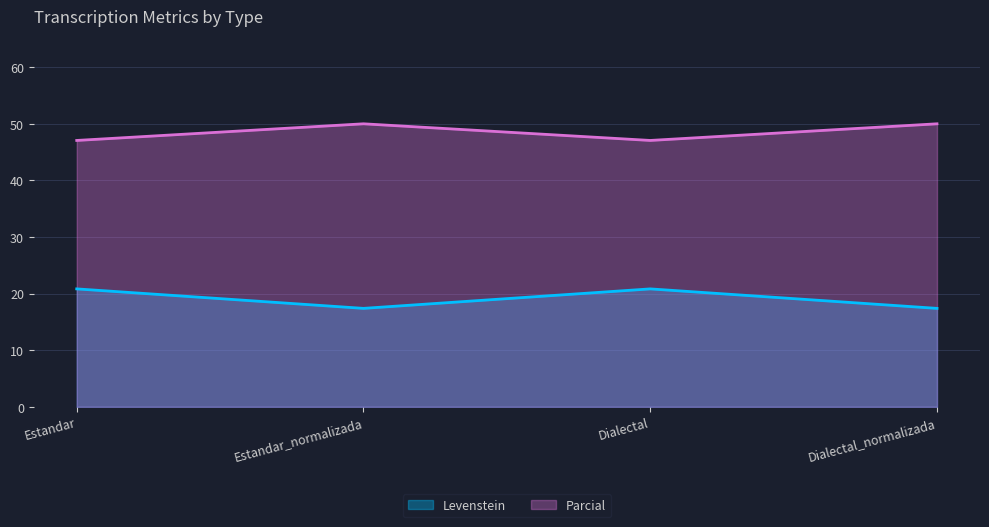

Where is the first local maximum for Parcial?

Estandar_normalizada